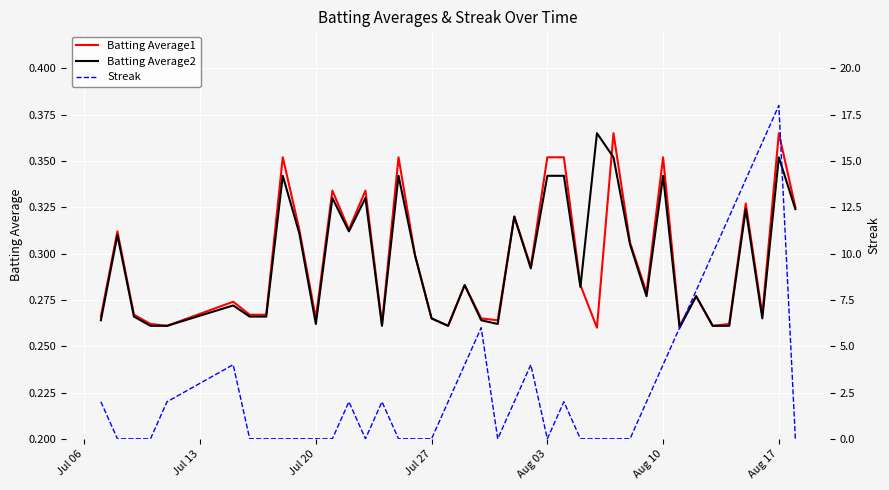

Reading left to right, list all the values displayed in this chart.

Batting Average1: 0.3	0.3	0.3	0.3	0.3	0.3	0.3	0.3	0.4	0.3	0.3	0.3	0.3	0.3	0.3	0.4	0.3	0.3	0.3	0.3	0.3	0.3	0.3	0.3	0.4	0.4	0.3	0.3	0.4	0.3	0.3	0.4	0.3	0.3	0.3	0.3	0.3	0.3	0.4	0.3
Batting Average2: 0.3	0.3	0.3	0.3	0.3	0.3	0.3	0.3	0.3	0.3	0.3	0.3	0.3	0.3	0.3	0.3	0.3	0.3	0.3	0.3	0.3	0.3	0.3	0.3	0.3	0.3	0.3	0.4	0.4	0.3	0.3	0.3	0.3	0.3	0.3	0.3	0.3	0.3	0.4	0.3
Streak: 2.0	0.0	0.0	0.0	2.0	4.0	0.0	0.0	0.0	0.0	0.0	0.0	2.0	0.0	2.0	0.0	0.0	0.0	2.0	4.0	6.0	0.0	2.0	4.0	0.0	2.0	0.0	0.0	0.0	0.0	2.0	4.0	6.0	8.0	10.0	12.0	14.0	16.0	18.0	0.0